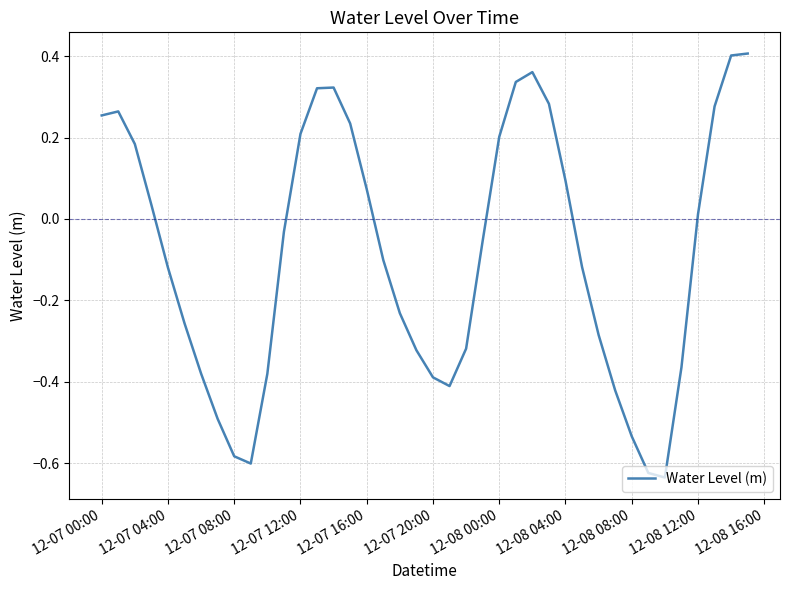

Count the number of data series in this chart.

1